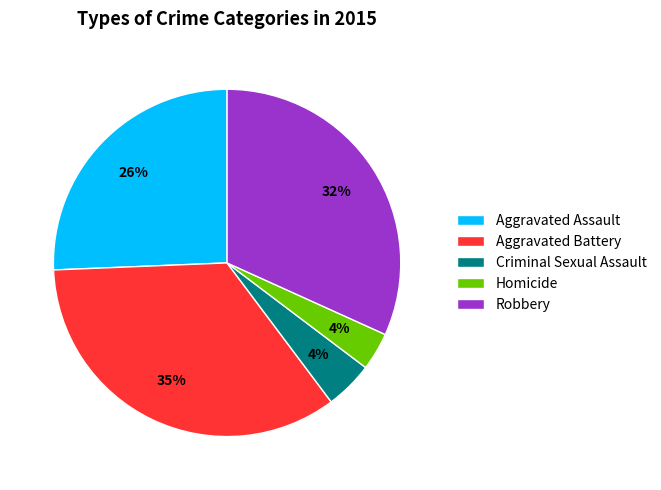

The Criminal Sexual Assault slice represents 15% of the pie. True or false?

False